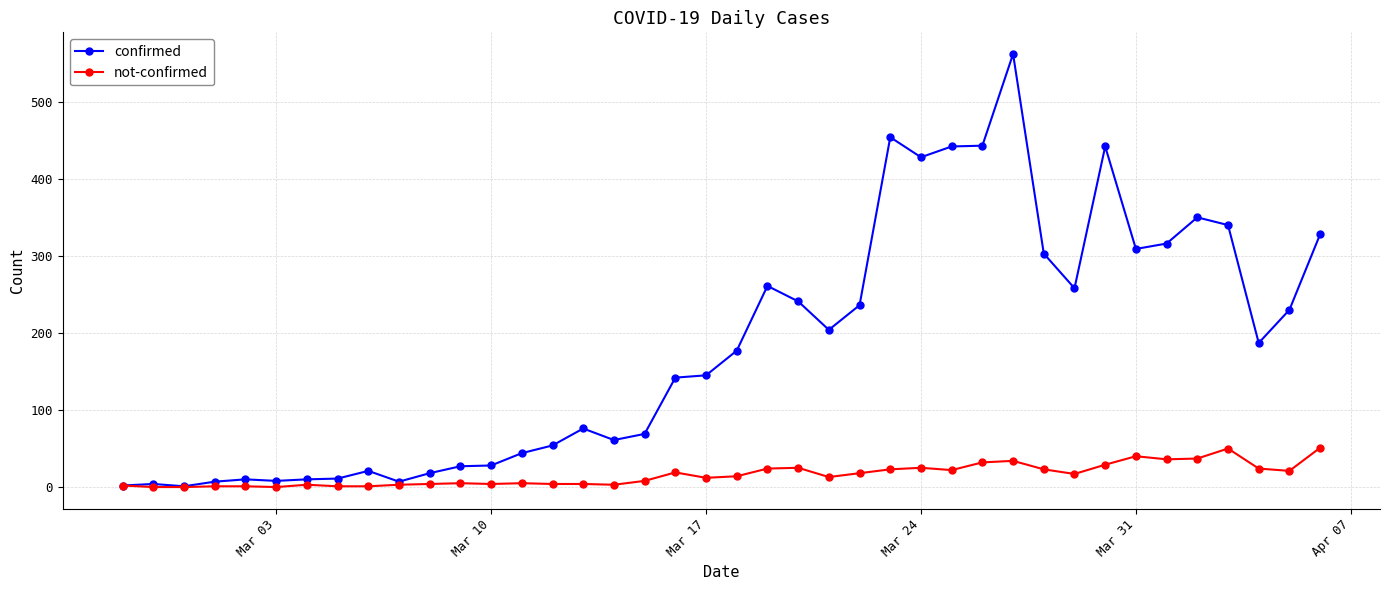

What is the maximum value shown in the chart?

562